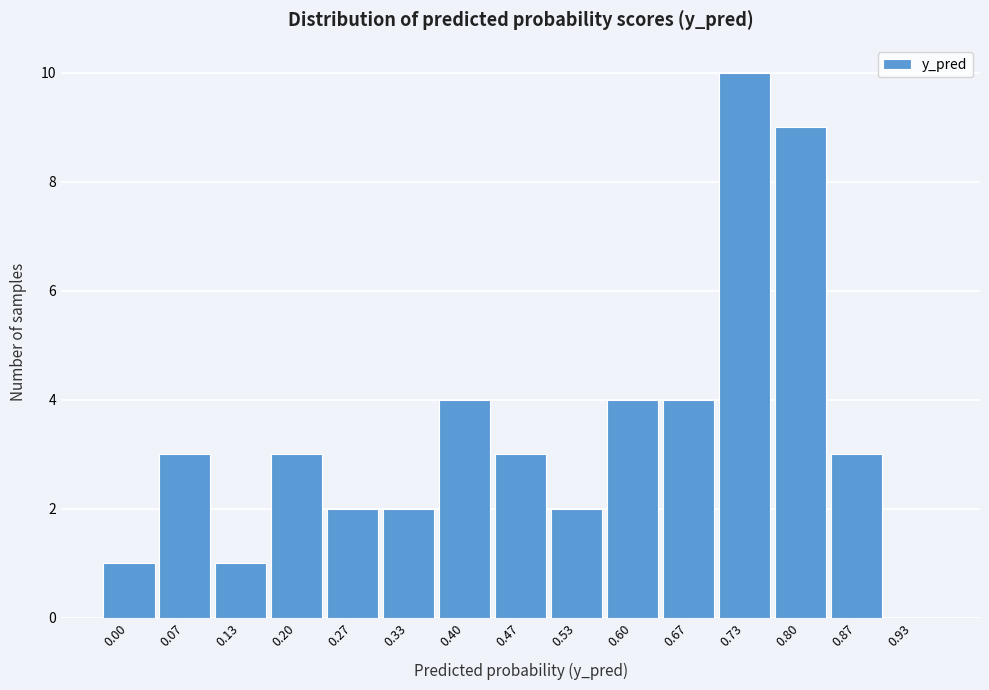

Reading left to right, list all the values displayed in this chart.

0.00=1	0.07=3	0.13=1	0.20=3	0.27=2	0.33=2	0.40=4	0.47=3	0.53=2	0.60=4	0.67=4	0.73=10	0.80=9	0.87=3	0.93=0